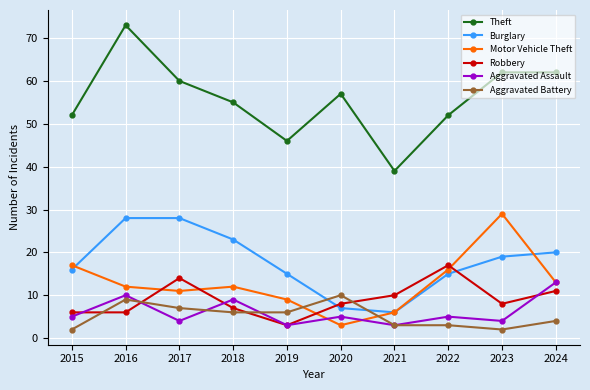

What is the sum of the Theft values at 2023 and 2015?

114